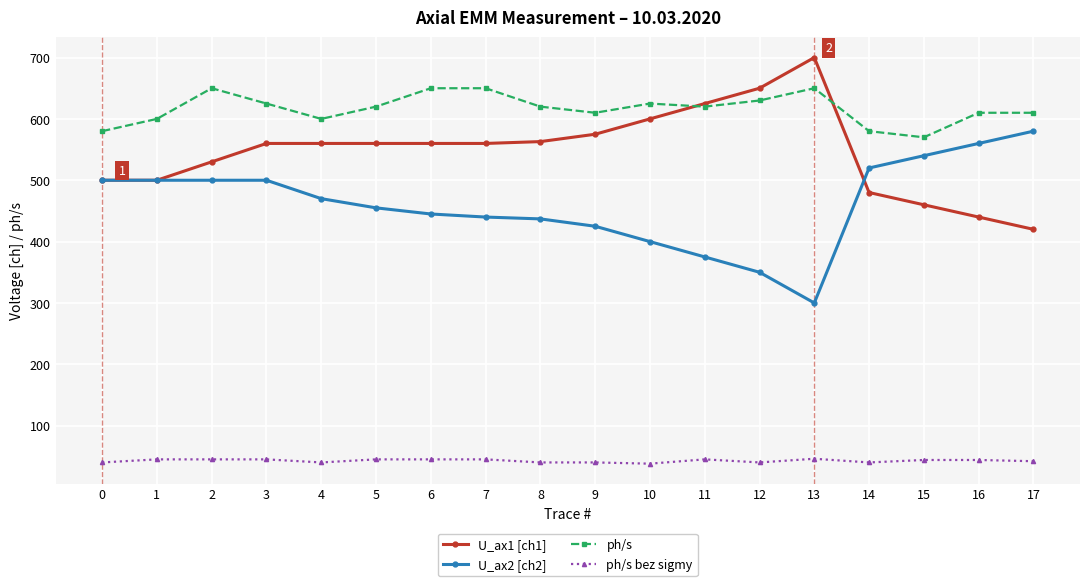

The U_ax1 [ch1] series shows 460 at 15. True or false?

True